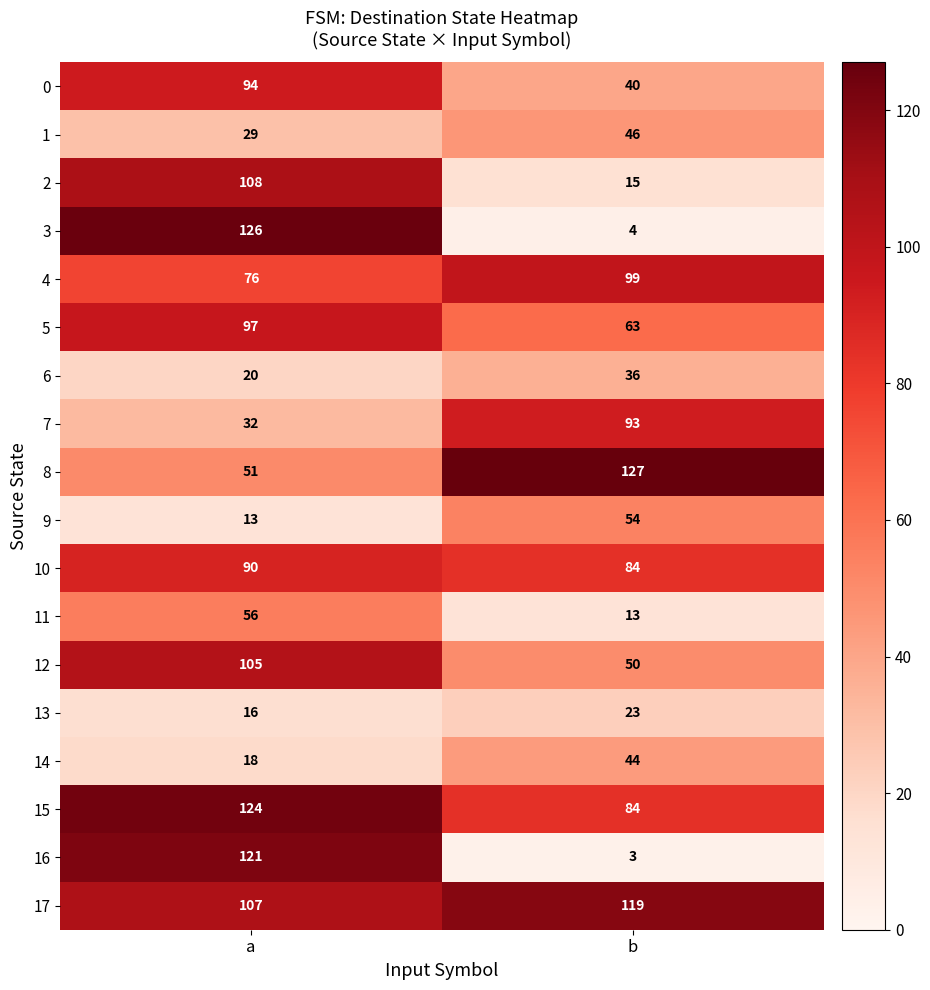

What is the sum of all 7 values?

125